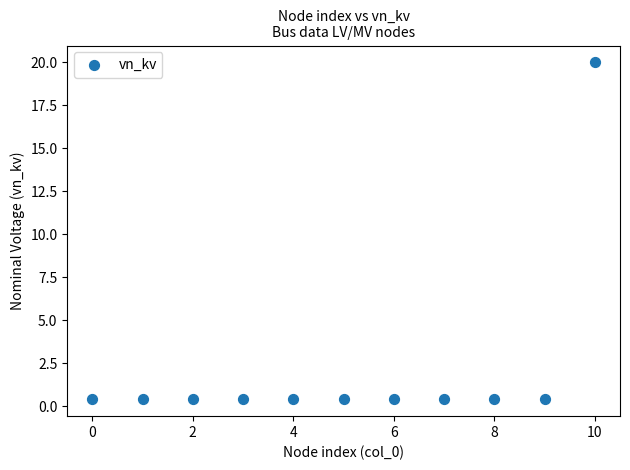

What is the average Y value?

2.2